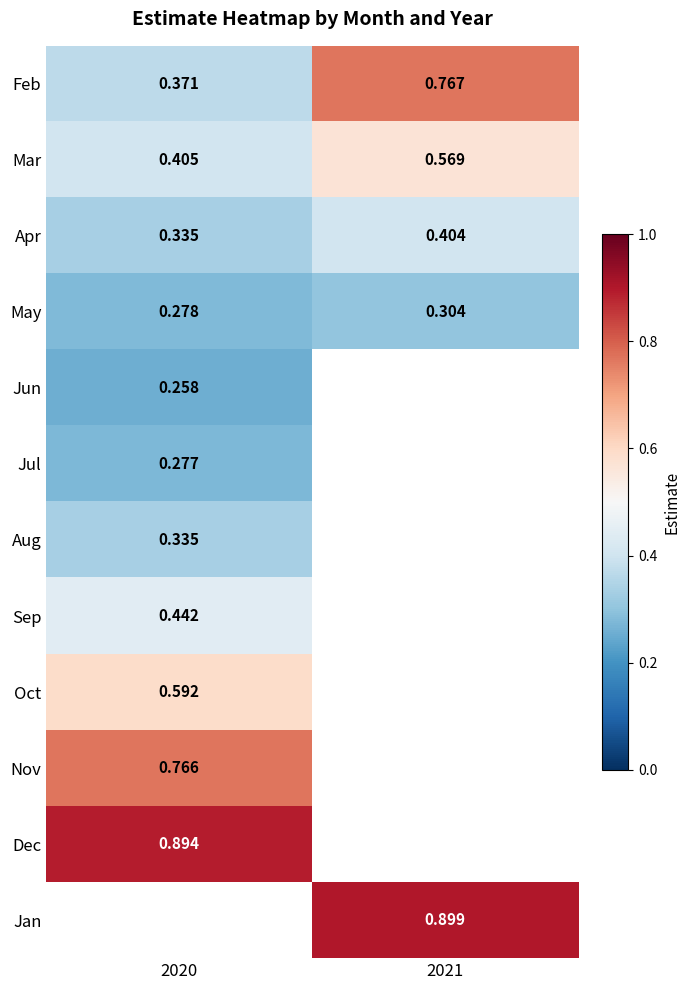

What is the difference between the highest and lowest values at 2020?

0.6